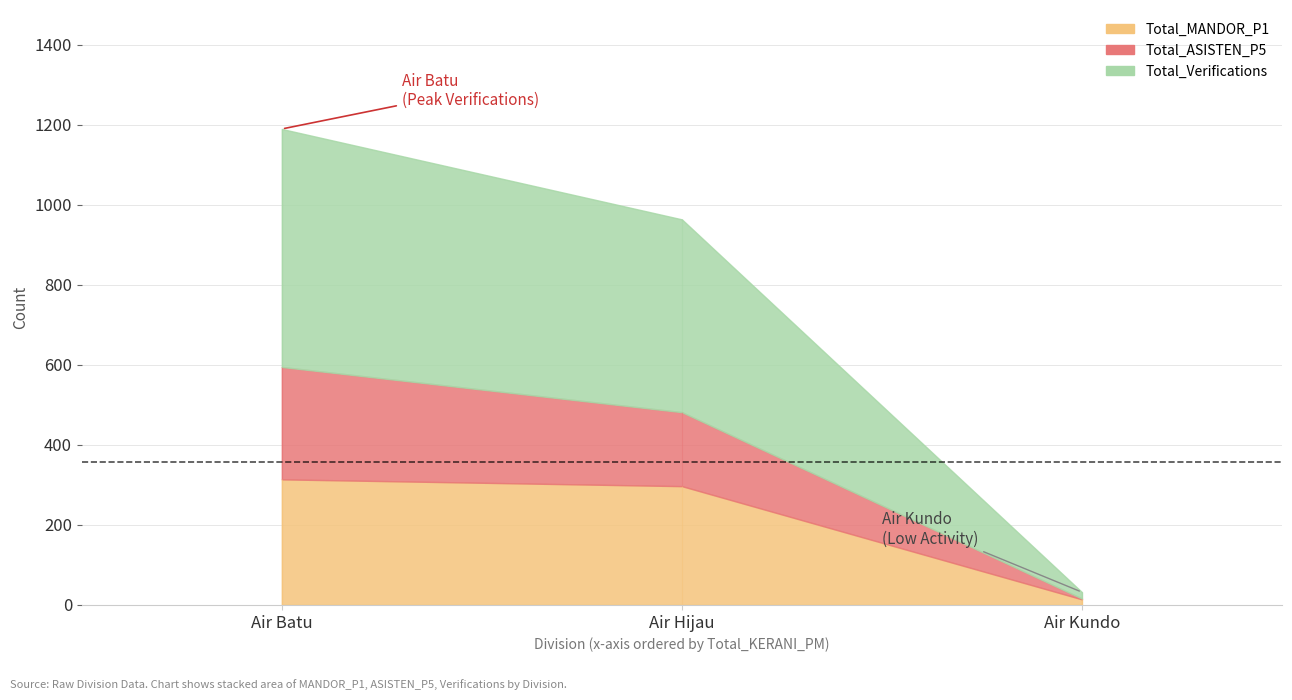

Which series has the largest range (max minus min)?

Total_Verifications